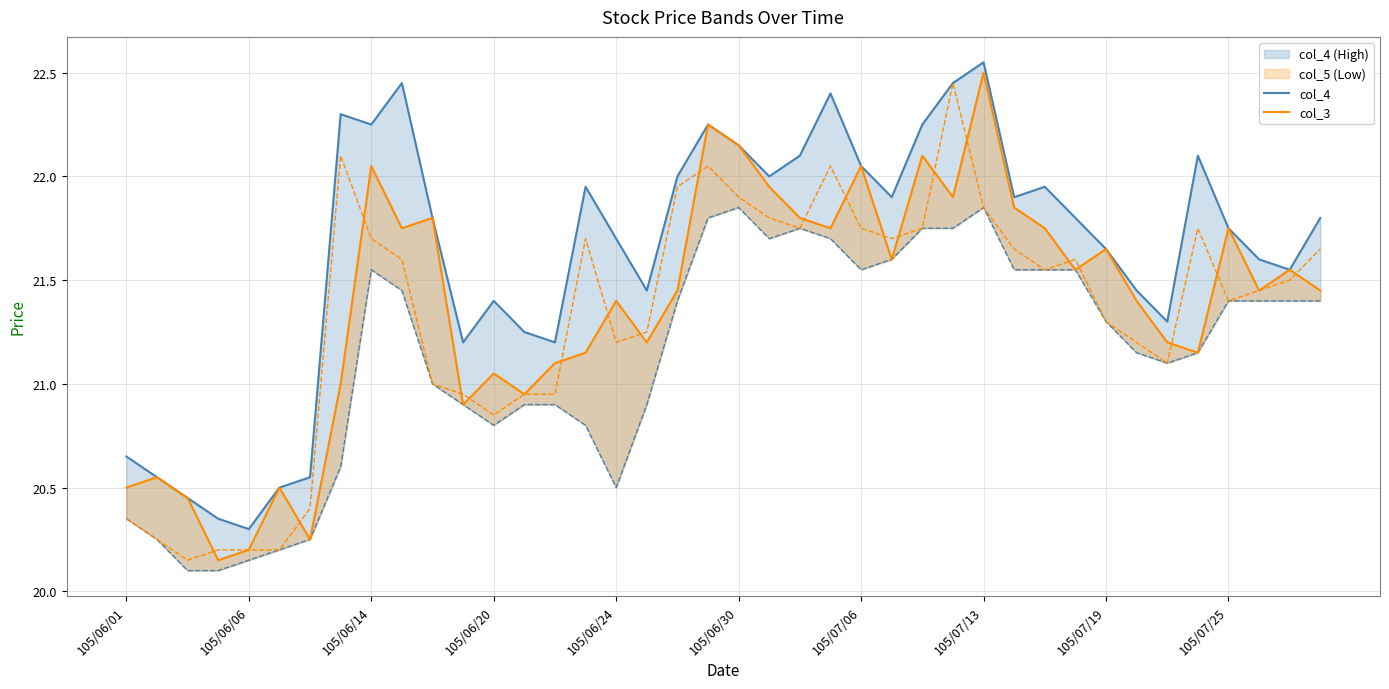

Is the value of col_3 at 37 greater than the value of col_4 at 105/07/19?

No